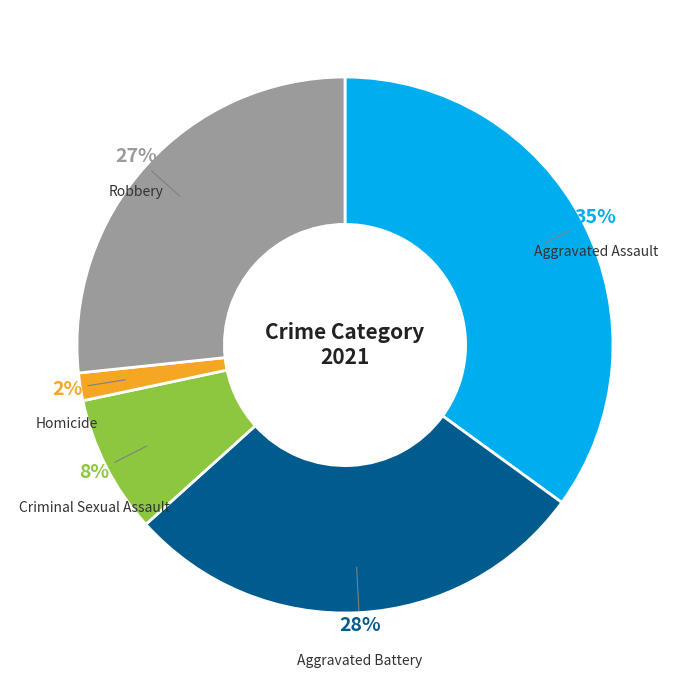

Is it true that Robbery is 27% of the pie?

True